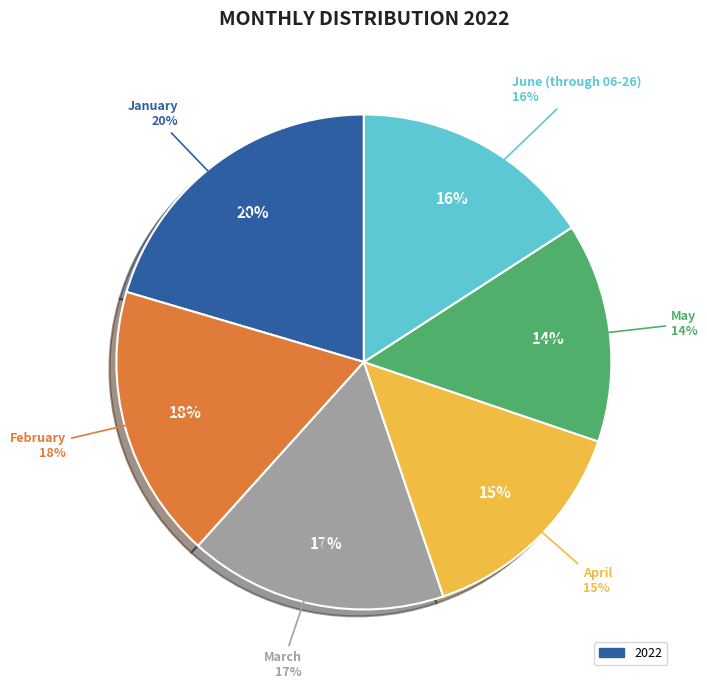

The February slice represents 18% of the pie. True or false?

True